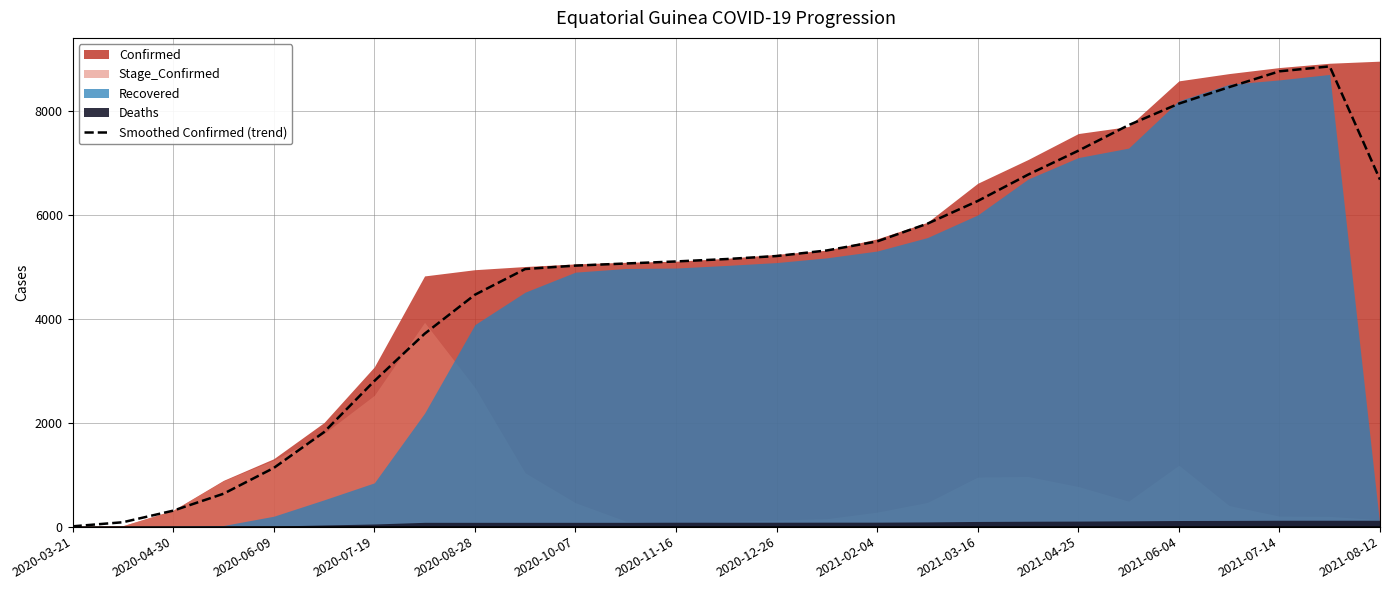

How many points are higher than both their immediate neighbors (excluding endpoints)?

1